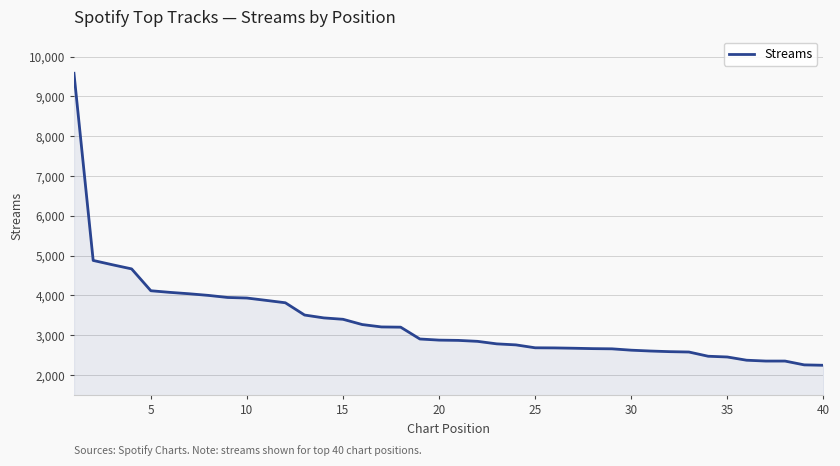

What is the difference between the maximum and minimum values?

7334